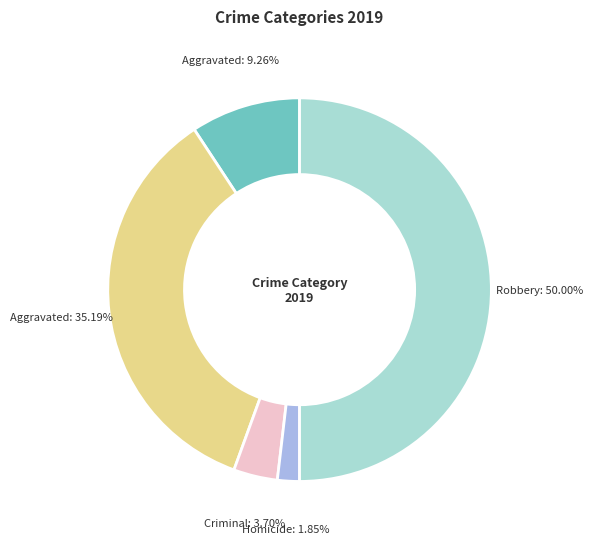

How many slices are in this pie chart?

5